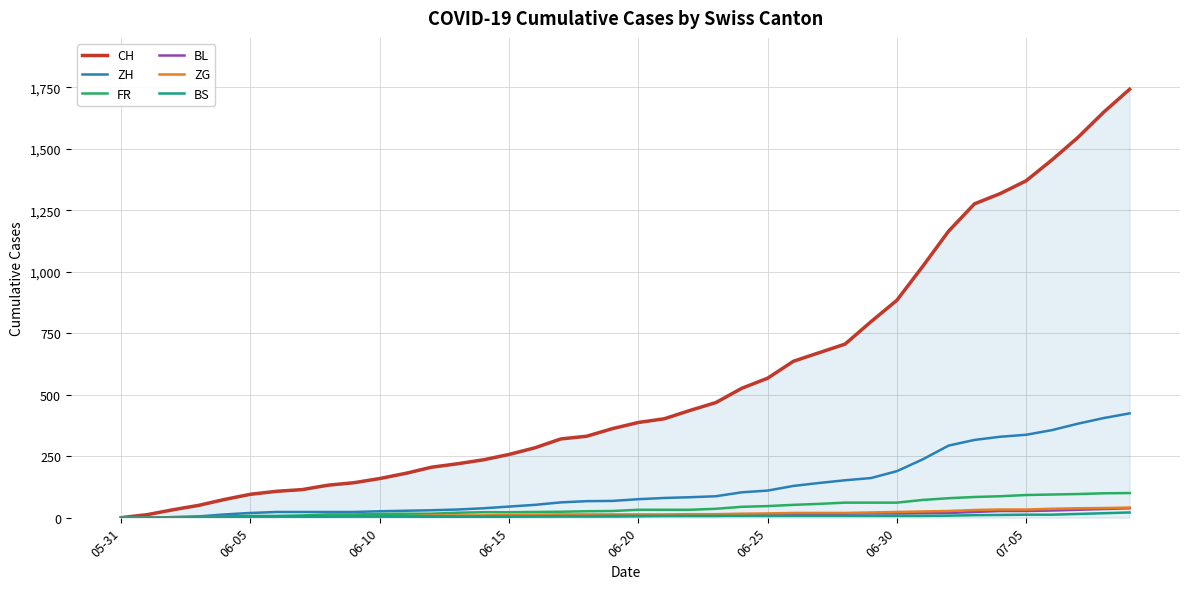

What is the greatest value displayed?

1742